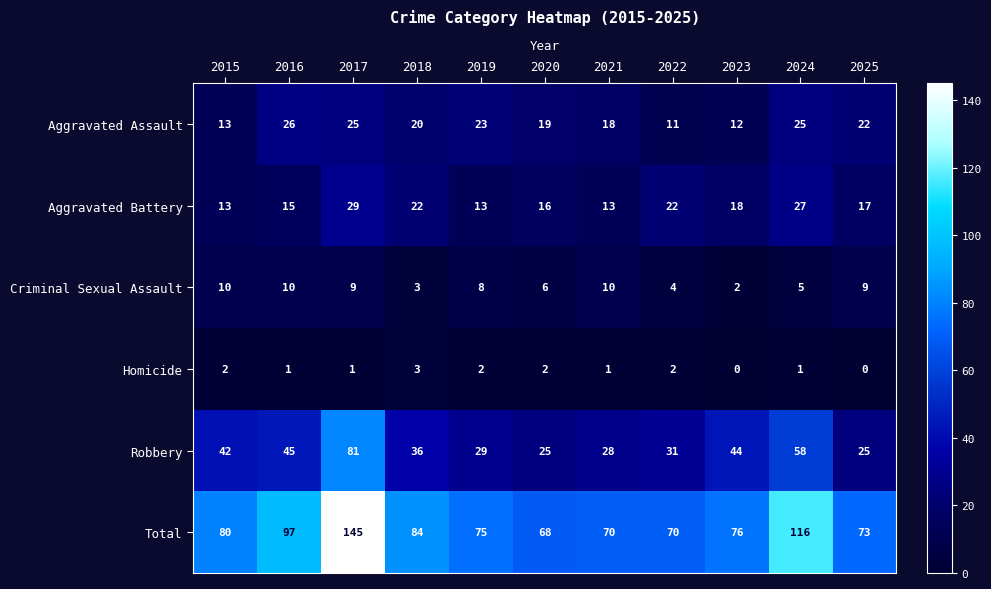

List the series in order of their peak value, highest first.

Total, Robbery, Aggravated Battery, Aggravated Assault, Criminal Sexual Assault, Homicide